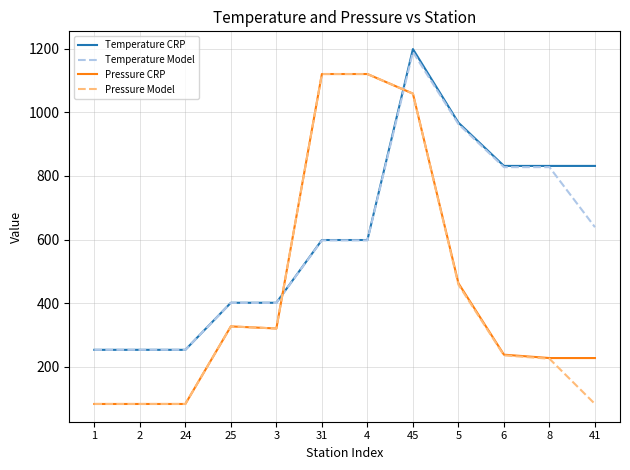

At which label does Temperature Model reach its peak?

45